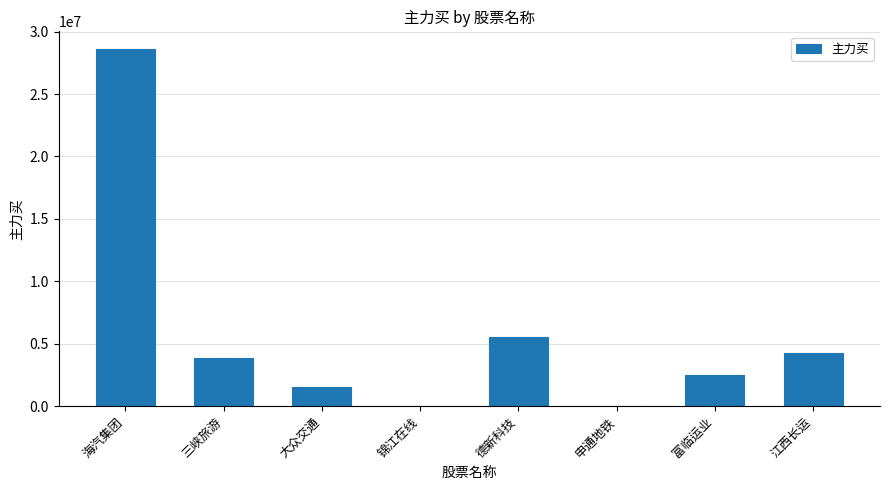

Reading left to right, extract all data points from this chart.

海汽集团=28594851	三峡旅游=3860965	大众交通=1568165	锦江在线=0	德新科技=5519848	申通地铁=0	富临运业=2497614	江西长运=4278961